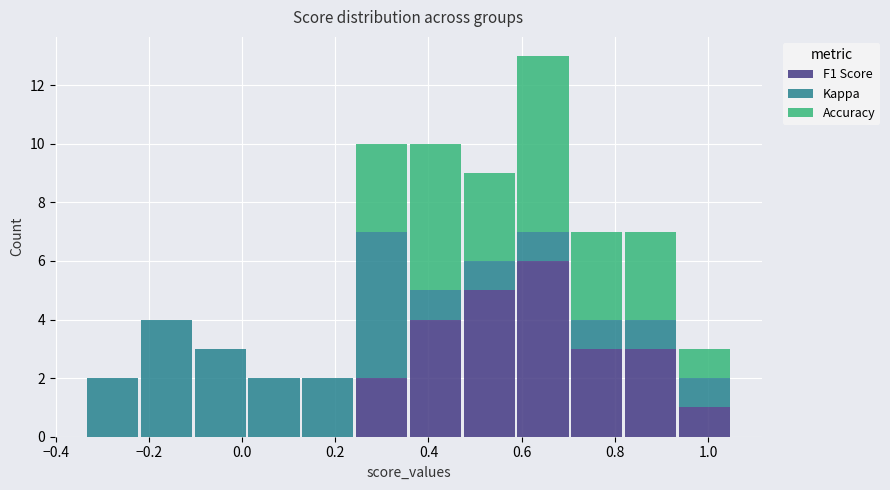

What is the total height of the stacked bar covering 0.82 to 0.94 on the x-axis? Neither the bar edges nor the heights are printed on the chart, so give them approximately, as read against the axes.

7